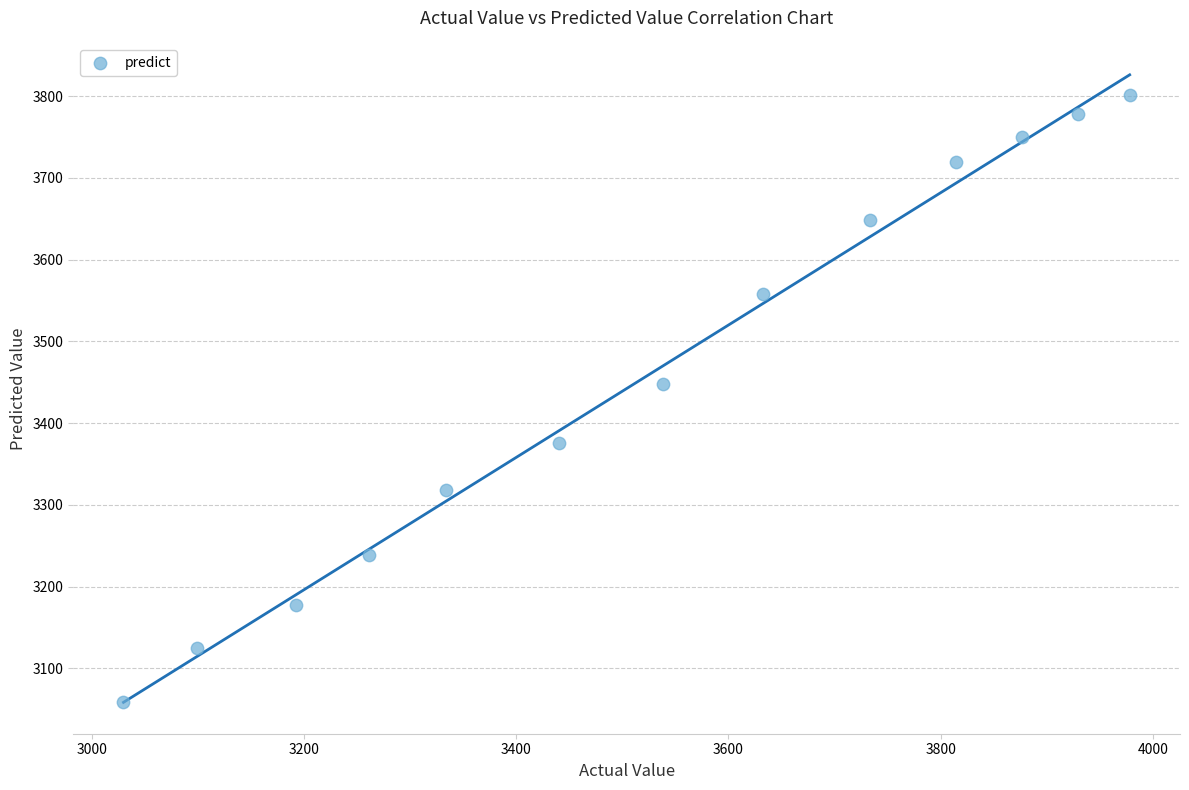

What Y value in the scatter plot is closest to 3430?

3448.5